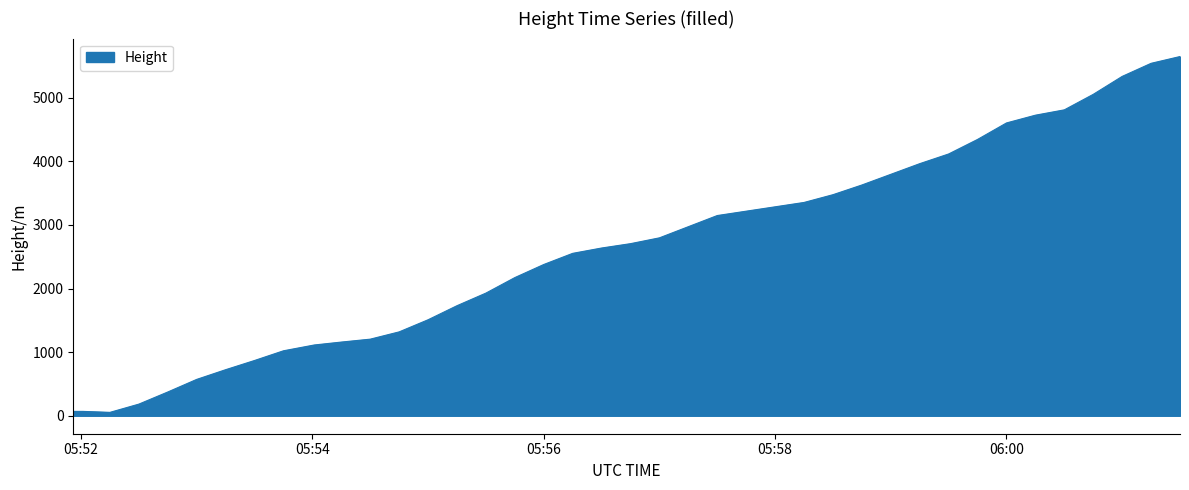

What is the difference between the maximum and minimum values?

5593.1